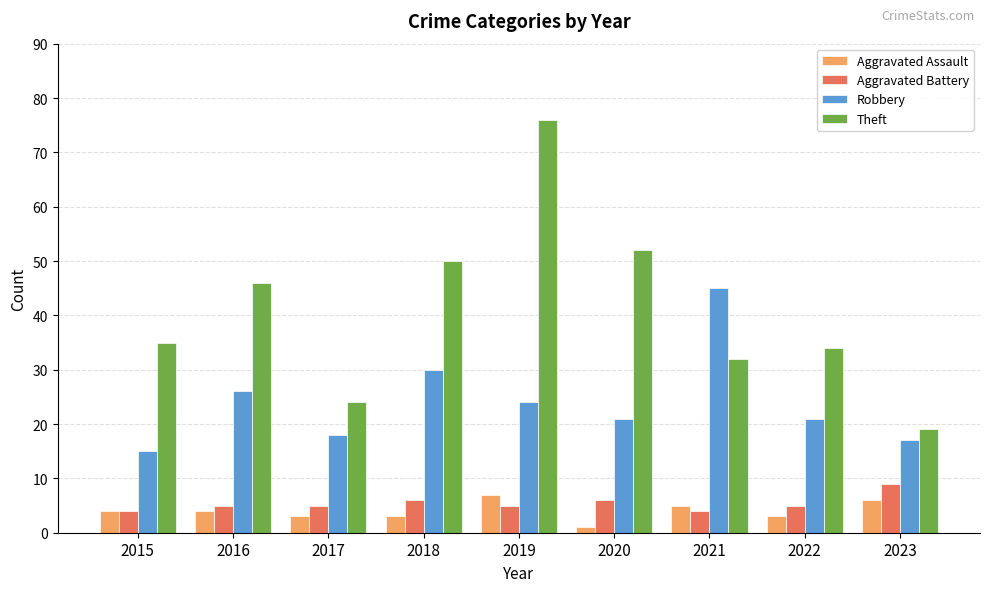

Read the Robbery value at 2015, to the nearest 5.

15